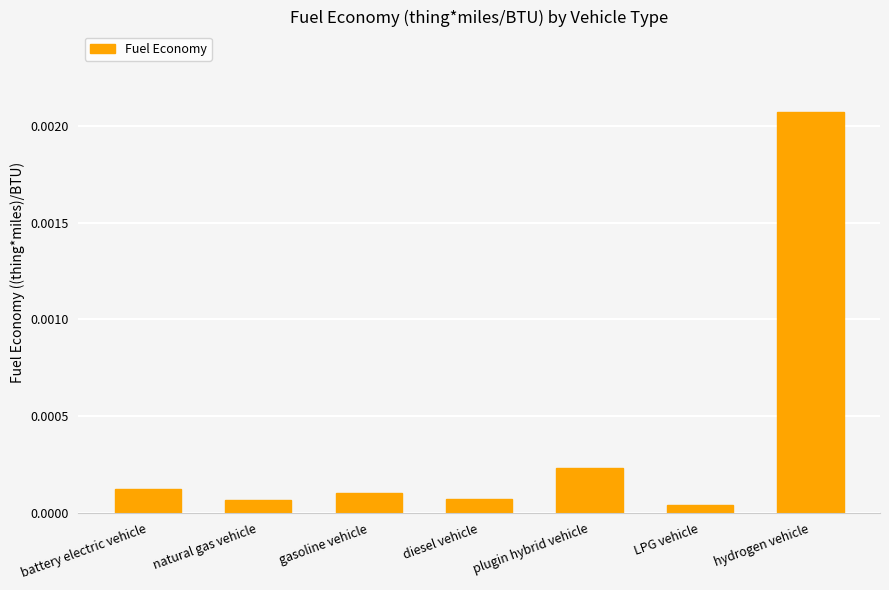

Between gasoline vehicle and LPG vehicle, which is larger?

gasoline vehicle